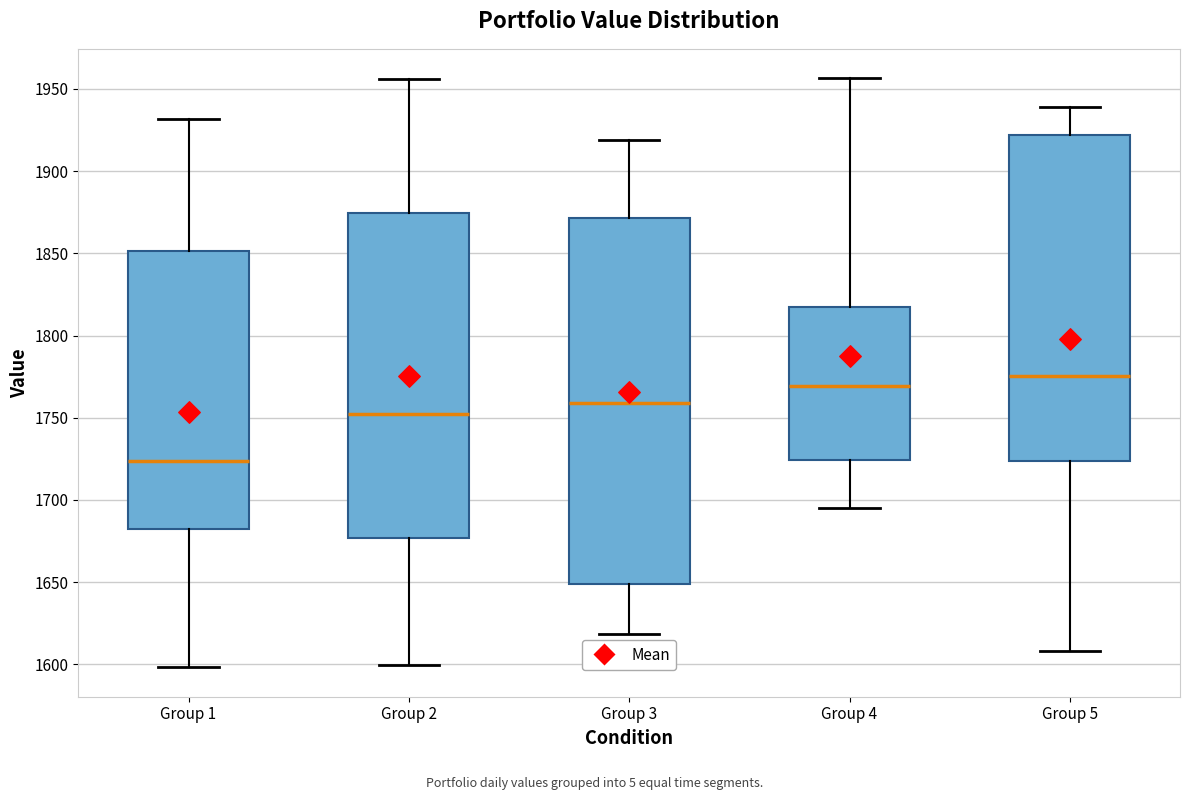

Where is the upper edge of the box for Group 5 on the y-axis? The values are not printed on the chart, so give them approximately, as read against the axis.

1920